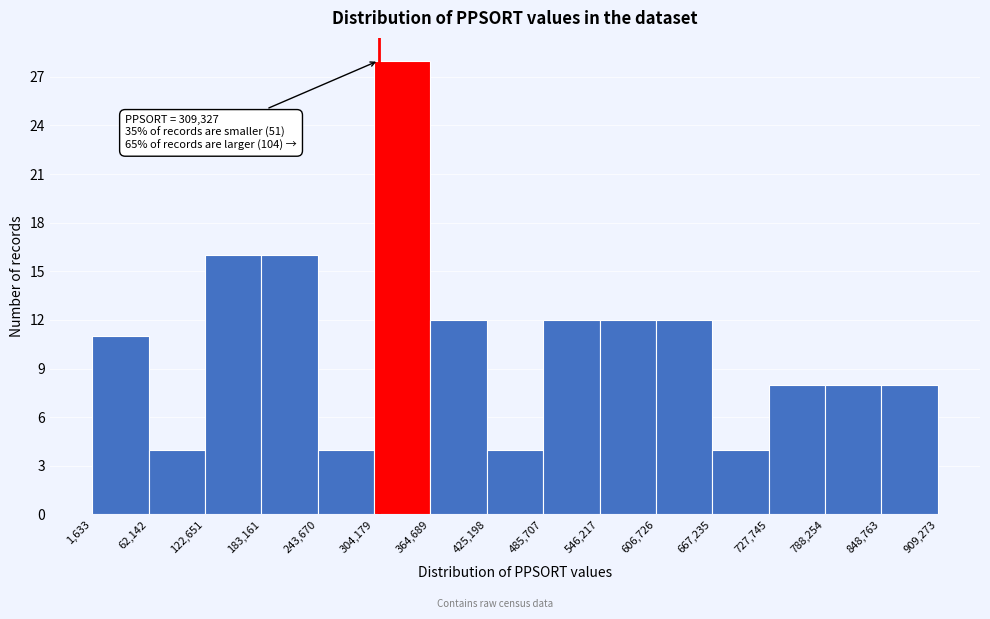

Over which range of the x-axis is the bar tallest?

304,179 to 364,689